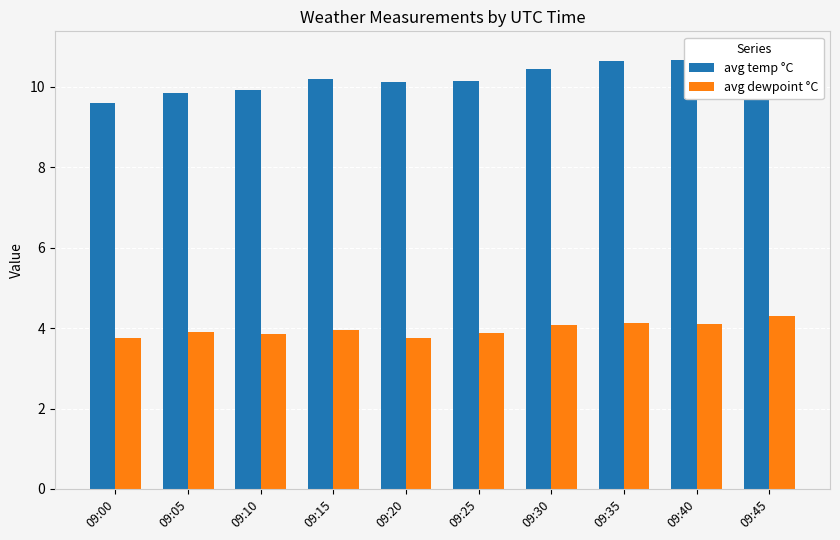

What is the sum of the avg dewpoint °C values at 09:25 and 09:00?

7.6